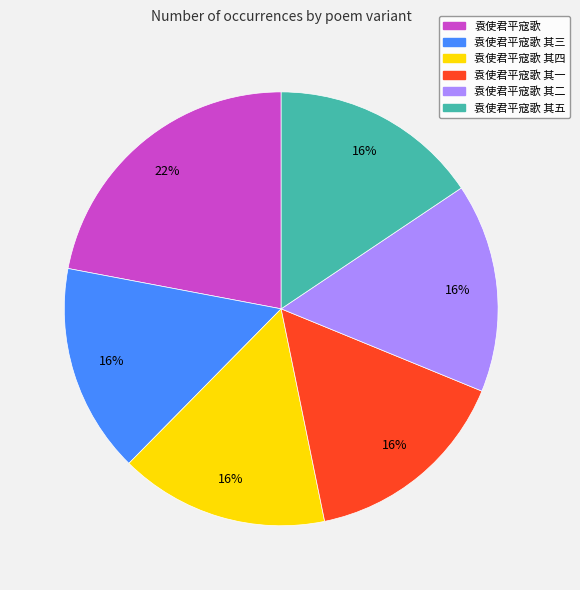

Combined, do 袁使君平寇歌 其五 and 袁使君平寇歌 其一 account for over 50%?

No